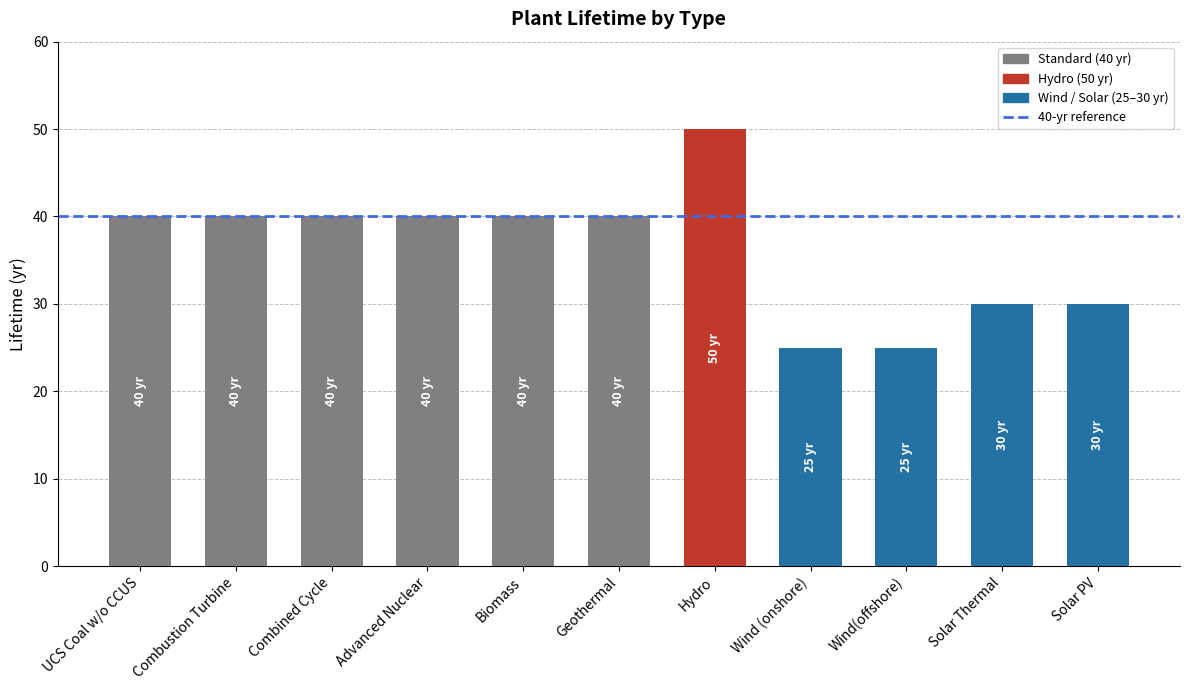

What is the difference between the values at Solar PV and Combustion Turbine?

10